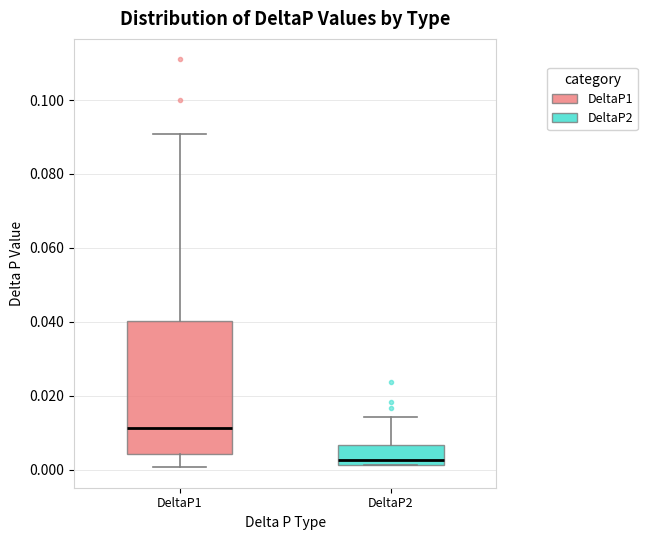

Where does the upper whisker of the box for DeltaP2 end on the y-axis? The values are not printed on the chart, so give them approximately, as read against the axis.

0.014